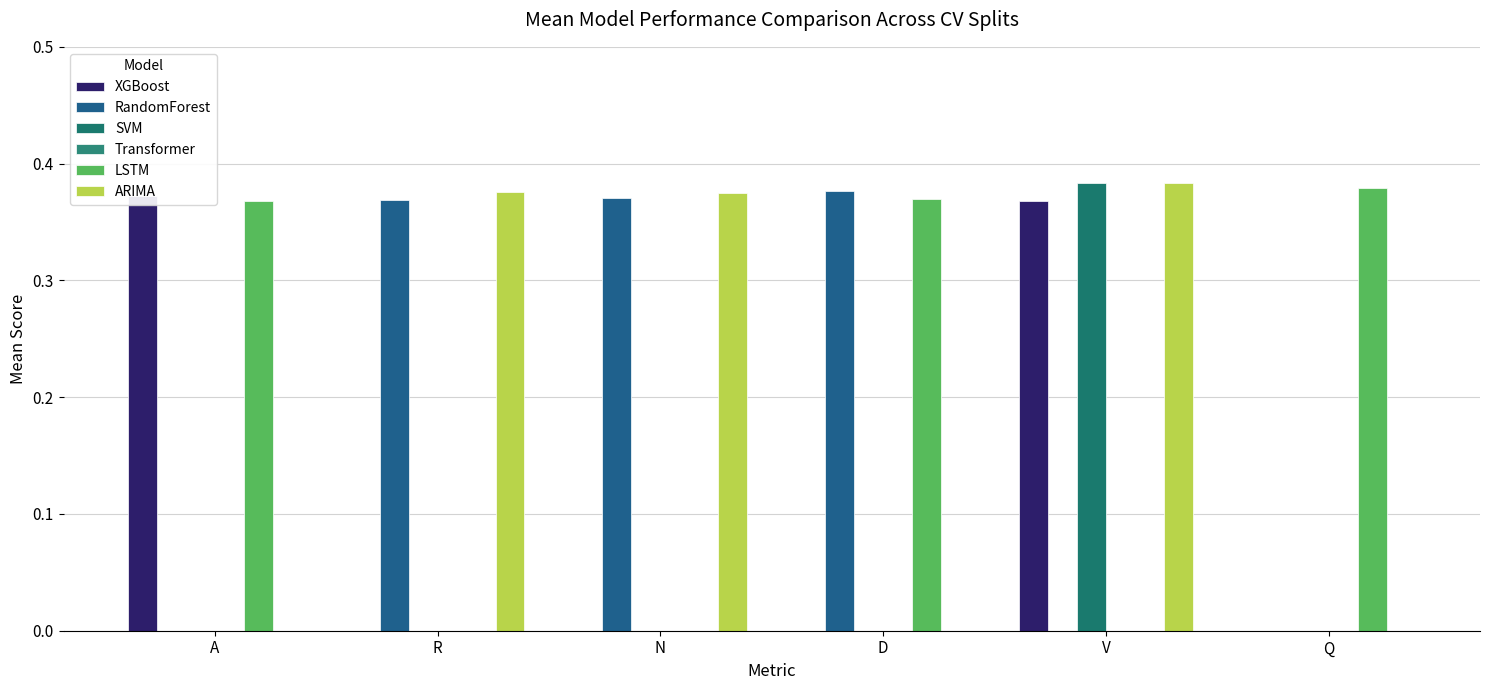

Which series has the largest total across all categories?

ARIMA